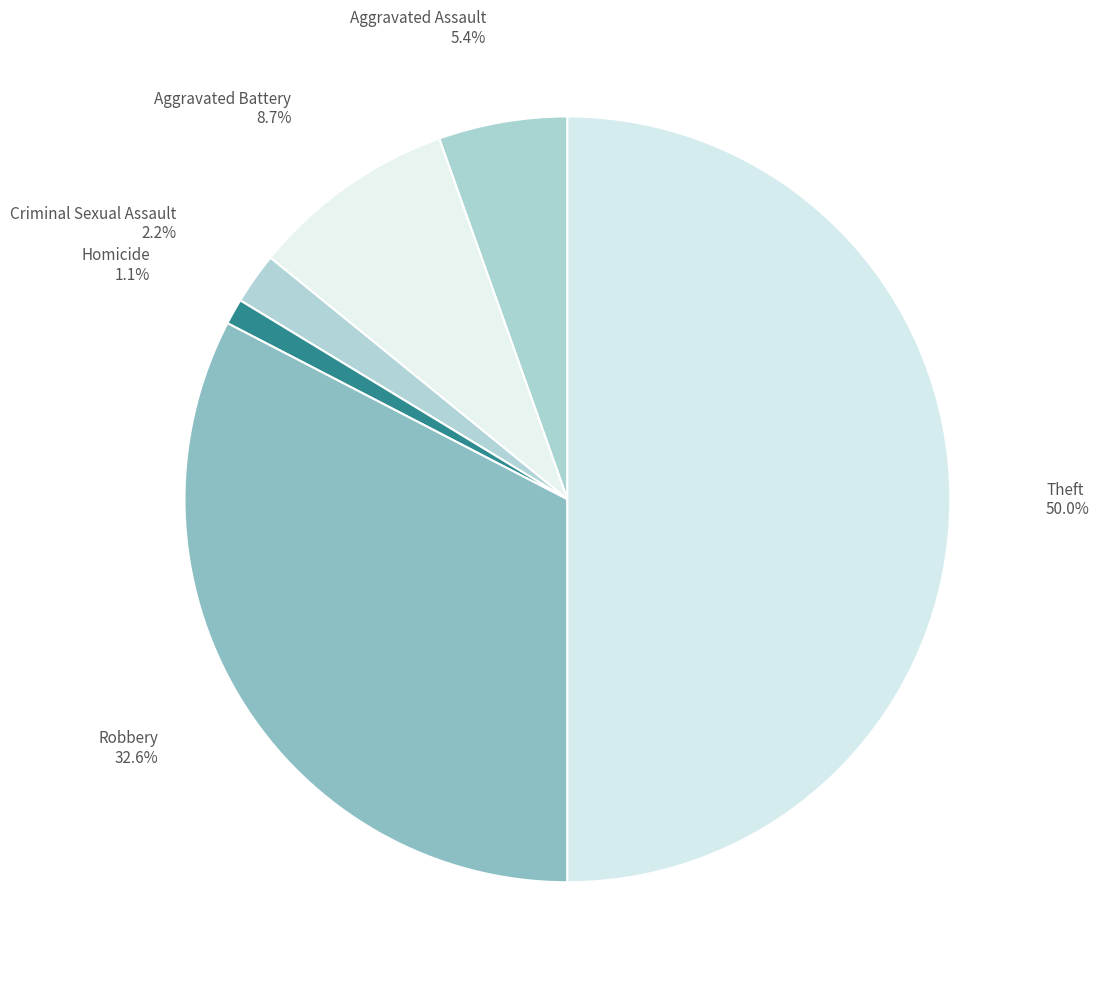

What percentage is the Aggravated Assault slice, to the nearest percent?

5%